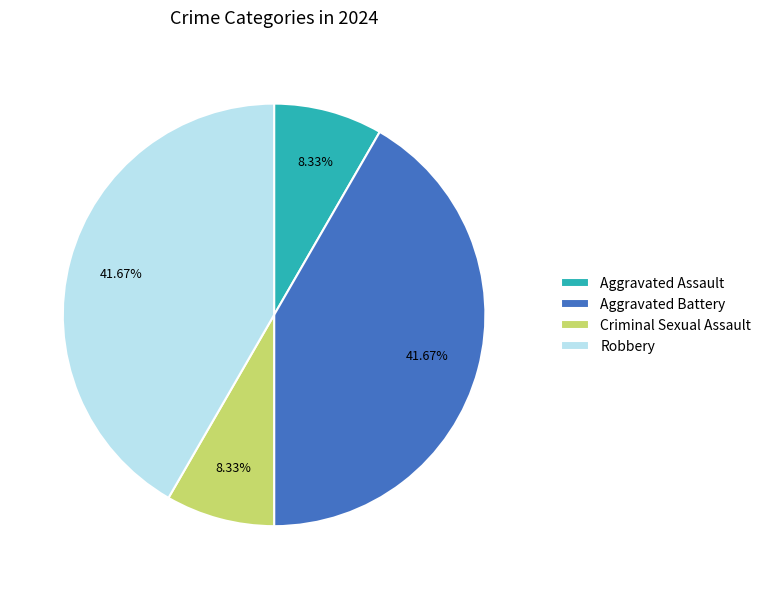

Combined, what portion of the pie is Aggravated Battery and Aggravated Assault?

50.0%